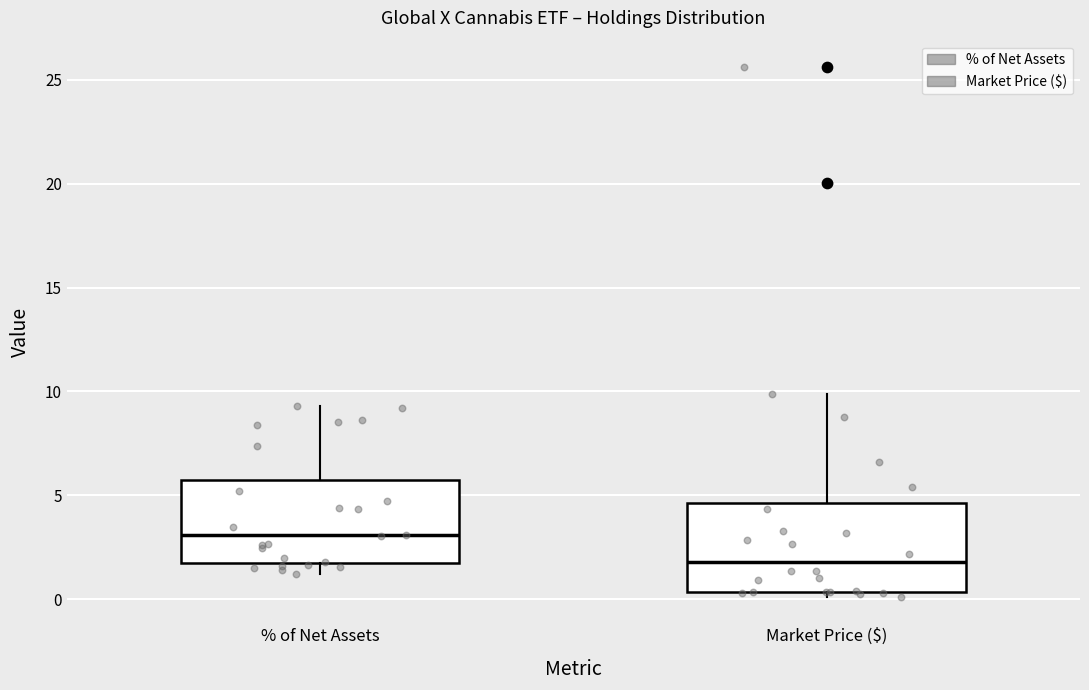

Which box's median line is the lowest?

Market Price ($)